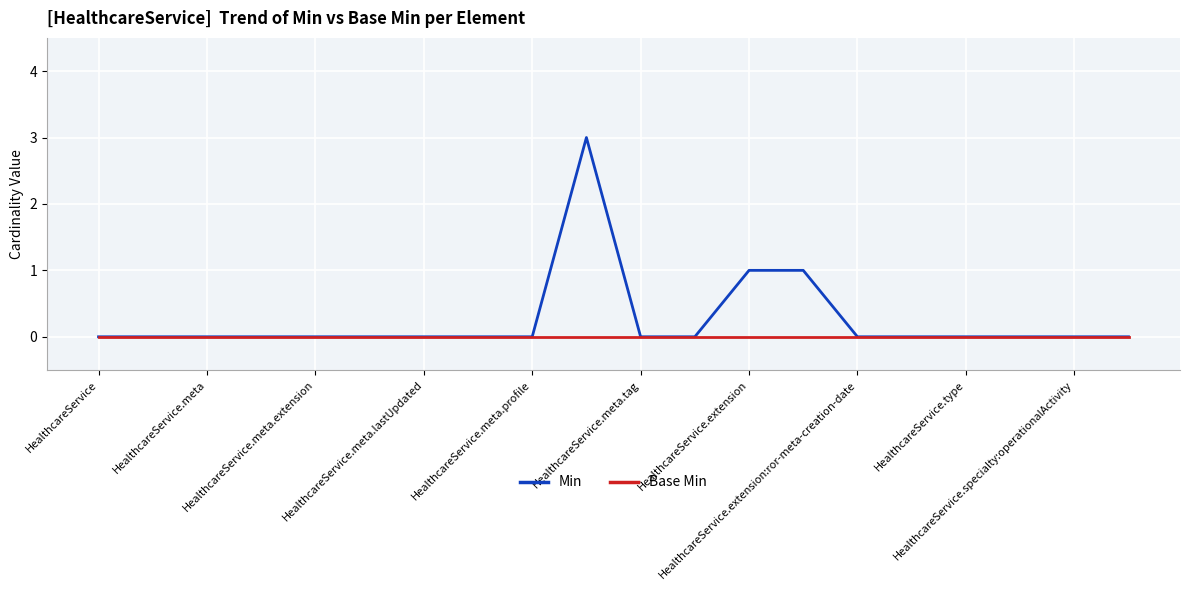

Rank the series by their average value, from highest to lowest.

Min, Base Min